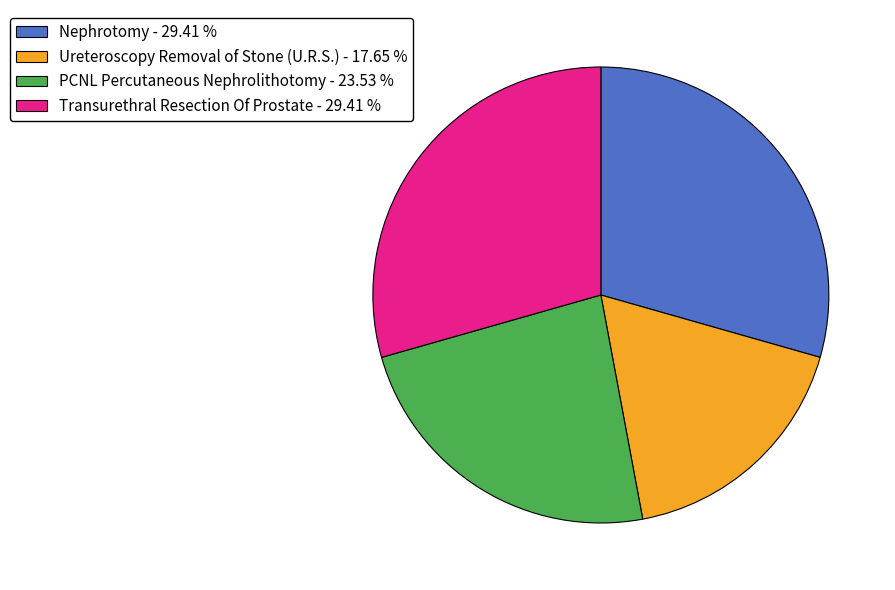

Combined, do Transurethral Resection Of Prostate - 29.41 % and Ureteroscopy Removal of Stone (U.R.S.) - 17.65 % account for over 50%?

No